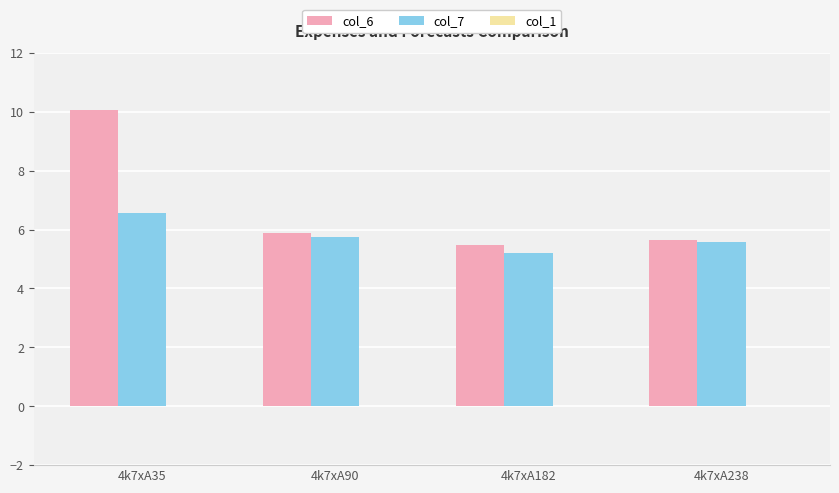

The value of col_6 at 4k7xA90 is 9.5. True or false?

False